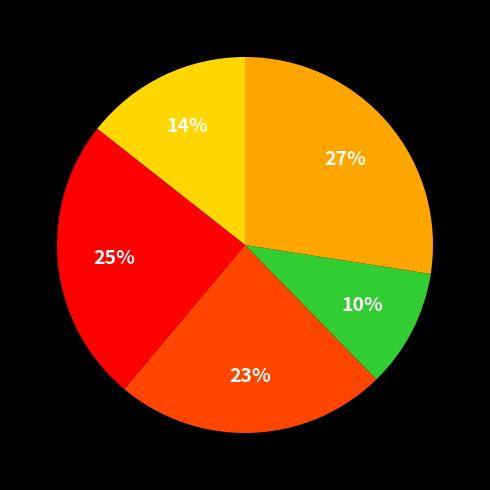

To the nearest percent, what is the difference between the largest and smallest slice percentages?

17%